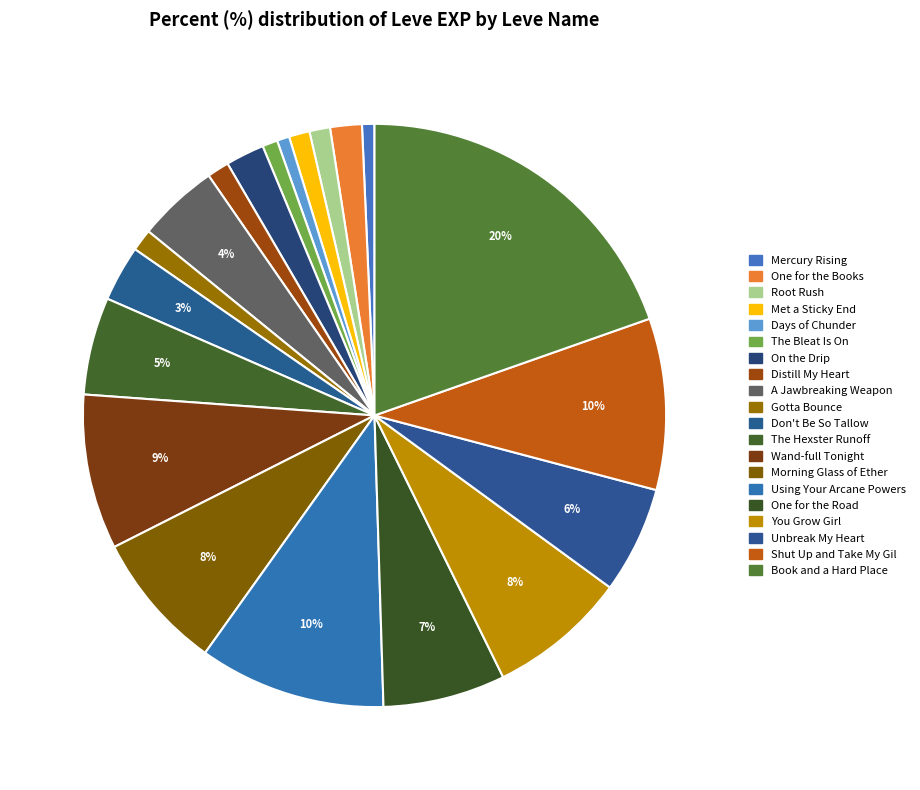

How many slices are in this pie chart?

20